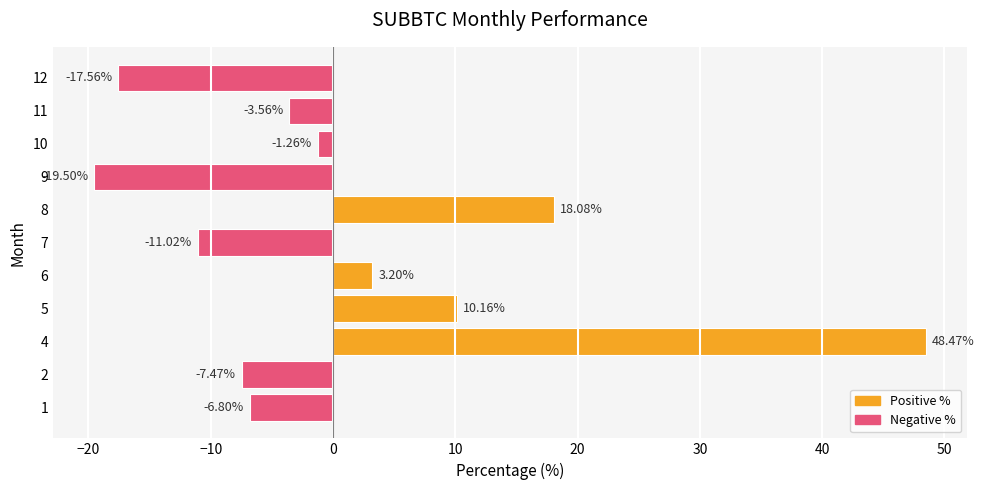

Which has a higher value, 8 or 6?

8